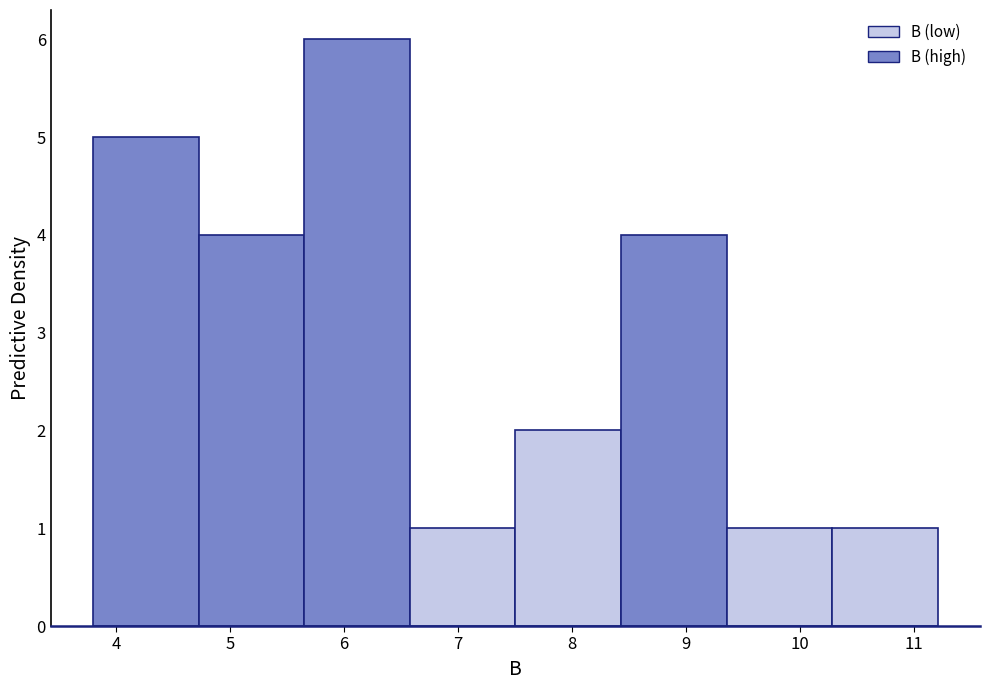

Reading left to right, list every bar in this chart as the range it spans on the x-axis followed by its height. Neither the bar edges nor the heights are printed on the chart, so give them approximately, as read against the axes.

3.8 to 4.7: 5
4.7 to 5.7: 4
5.7 to 6.6: 6
6.6 to 7.5: 1
7.5 to 8.4: 2
8.4 to 9.4: 4
9.4 to 10.3: 1
10.3 to 11.2: 1